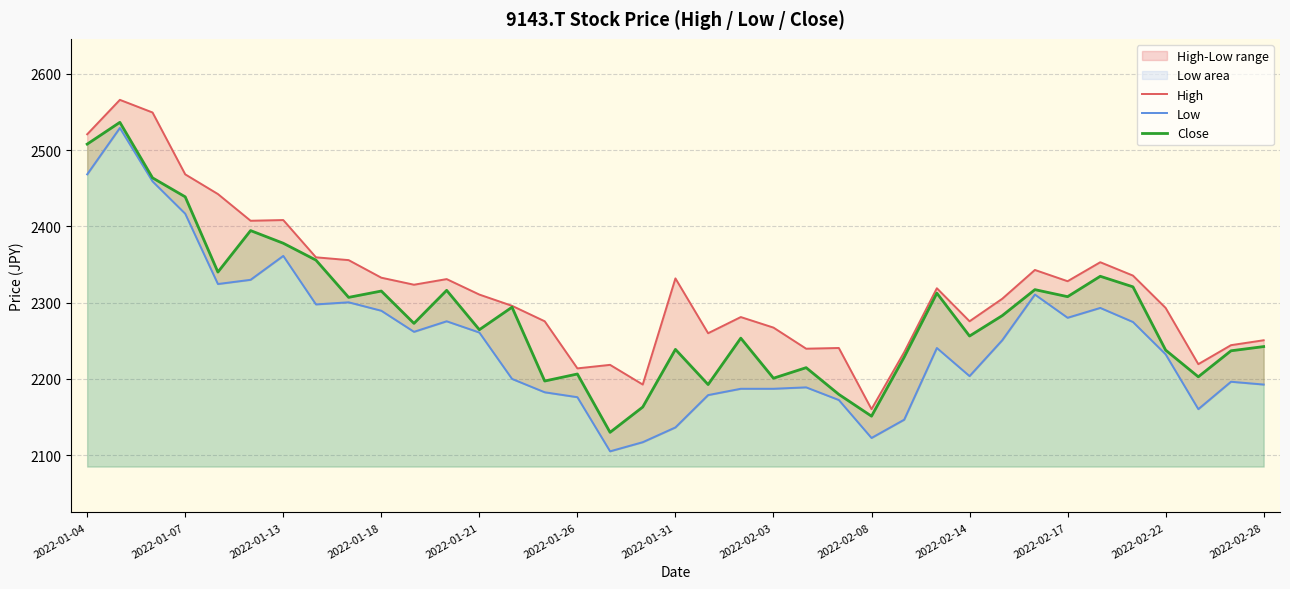

Reading left to right, transcribe all the data shown in this chart.

High: 2520.8	2565.9	2549.3	2468.2	2442.4	2407.4	2408.3	2359.4	2355.7	2332.7	2323.5	2330.8	2310.5	2295.8	2275.5	2213.7	2218.3	2192.5	2331.8	2259.8	2281.0	2267.2	2239.6	2240.5	2160.3	2234.9	2318.8	2275.5	2305.0	2342.8	2328.1	2353.0	2335.4	2293.0	2219.3	2244.2	2250.6
Low: 2468.2	2529.1	2459.0	2416.6	2324.4	2329.9	2361.3	2297.6	2300.4	2289.3	2261.7	2275.5	2260.8	2199.9	2182.4	2175.9	2104.9	2116.9	2136.3	2178.7	2187.0	2187.0	2188.8	2172.2	2122.5	2146.4	2240.5	2203.6	2250.6	2310.5	2280.1	2293.0	2274.6	2232.2	2160.3	2196.2	2192.5
Close: 2507.9	2536.4	2463.6	2438.7	2340.0	2394.4	2377.9	2355.7	2306.9	2315.2	2272.7	2316.1	2264.4	2293.9	2197.1	2206.4	2129.8	2163.0	2238.6	2192.5	2253.4	2200.8	2214.7	2179.6	2151.0	2228.5	2312.4	2256.1	2282.9	2317.0	2307.8	2334.5	2320.7	2237.7	2202.7	2236.8	2242.3